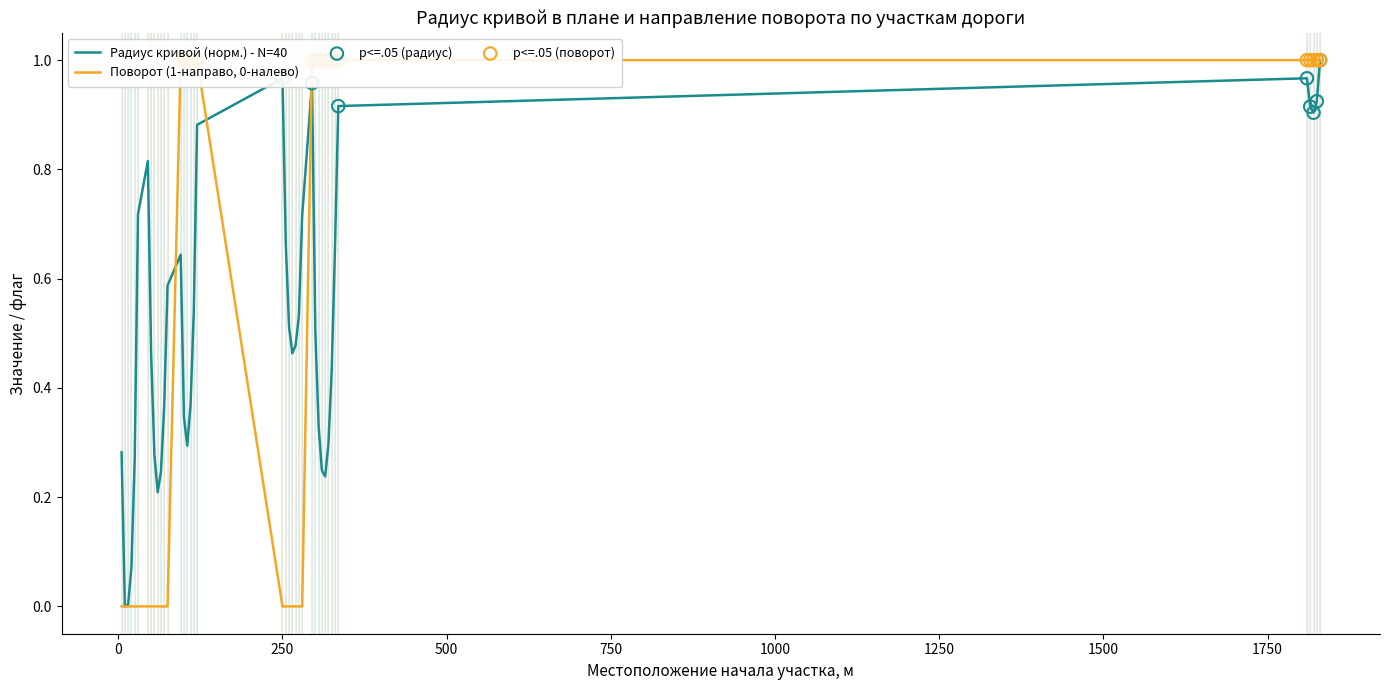

At how many categories does at least one series exceed 0?

39